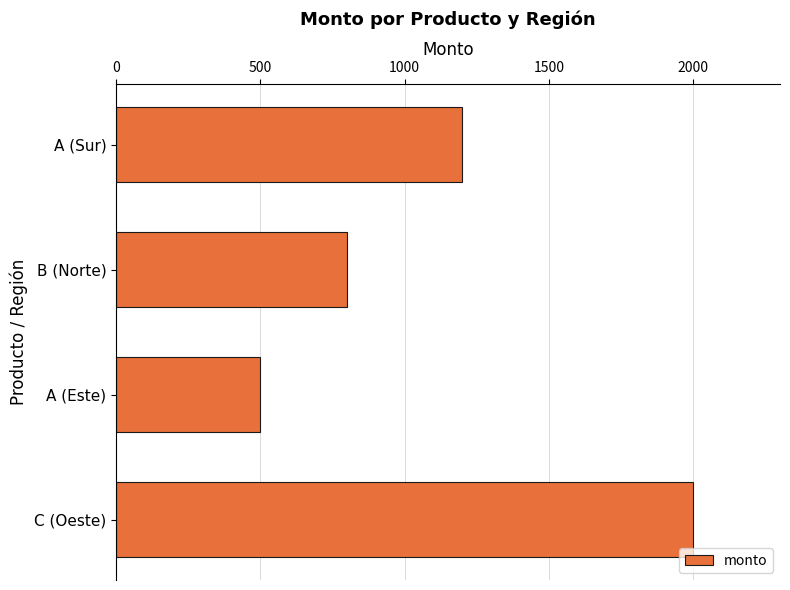

Reading bottom to top, transcribe all the data shown in this chart.

C (Oeste)=2000	A (Este)=500	B (Norte)=800	A (Sur)=1200